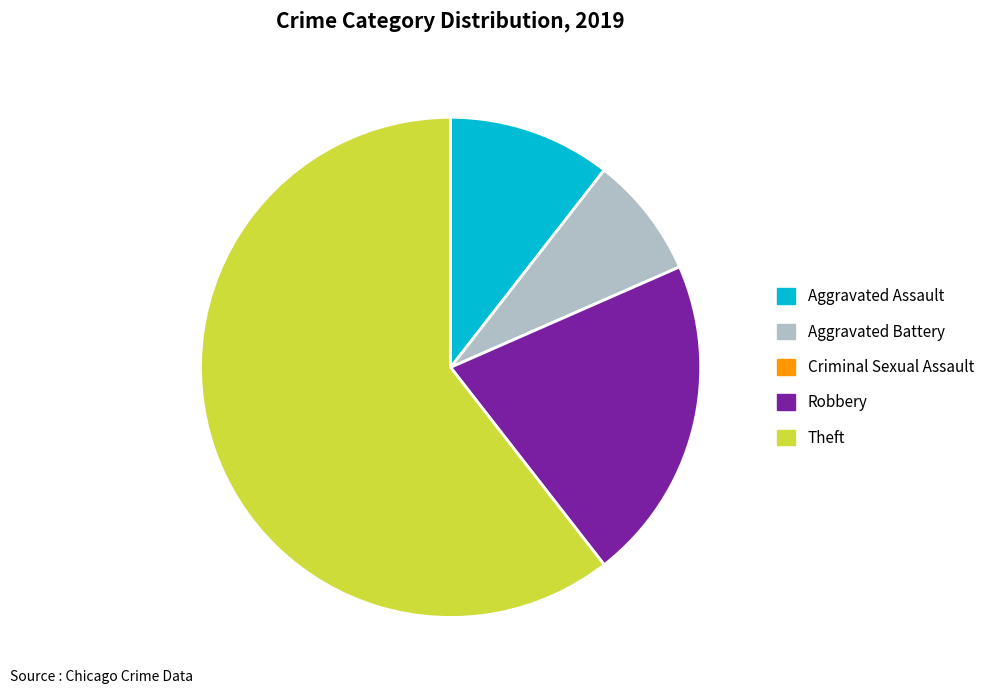

What is the ratio of the value at Robbery to the value at Aggravated Battery?

2.7